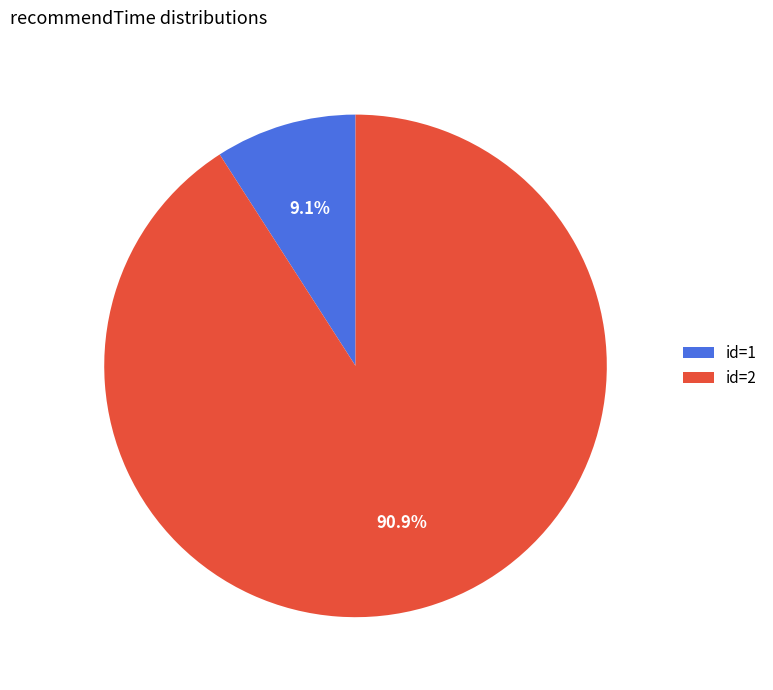

How many segments does this pie chart have?

2